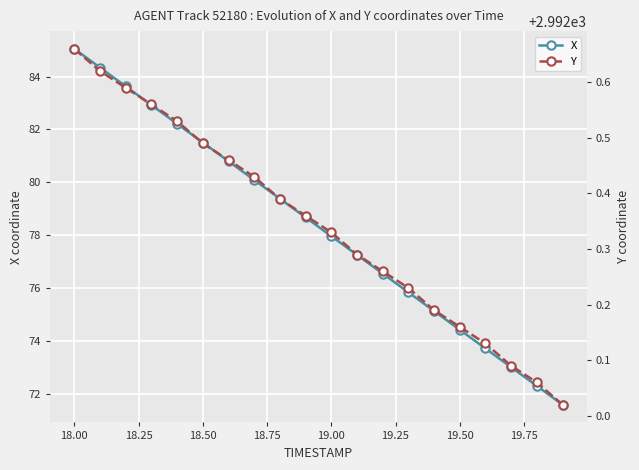

At how many categories does at least one series exceed 1122?

20